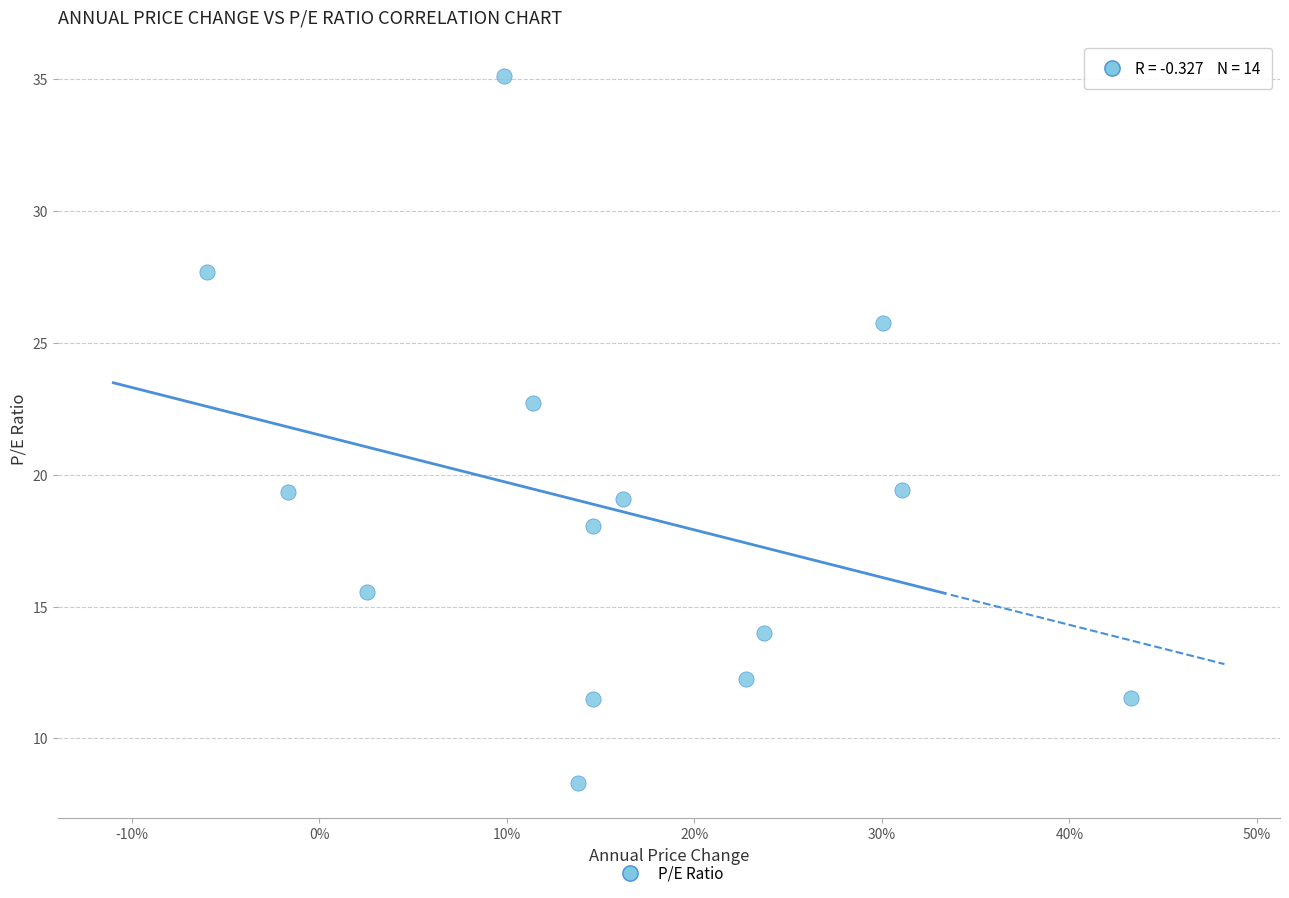

What is the range of Y values (max minus min)?

26.8